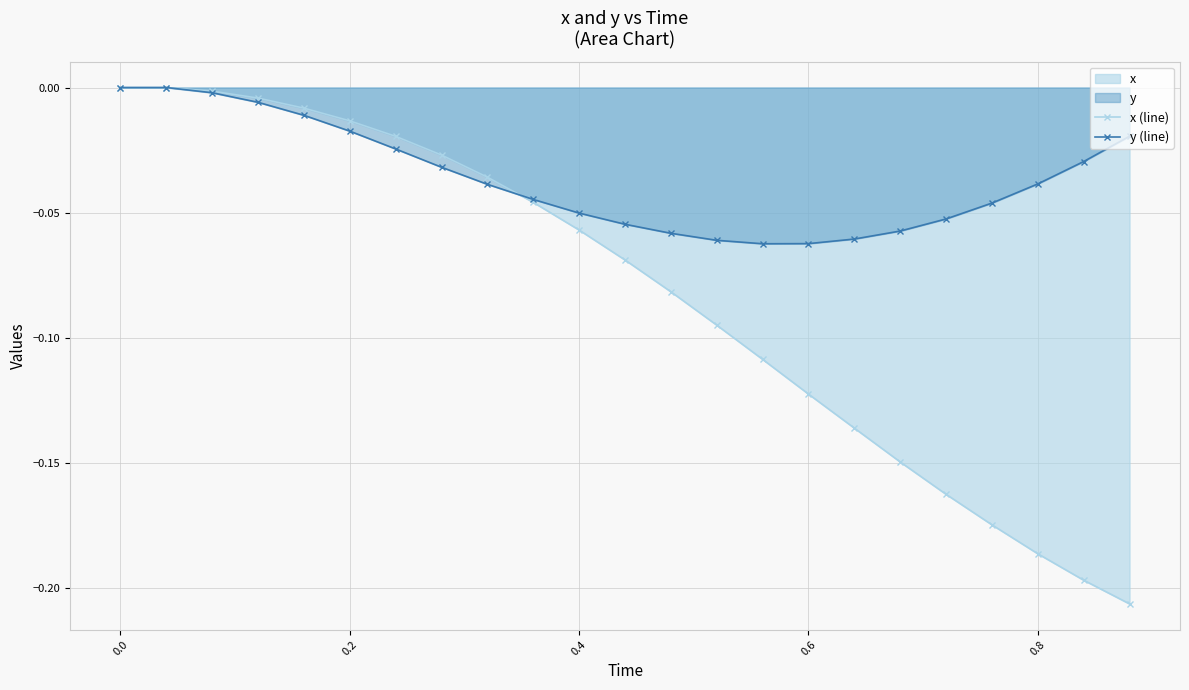

How many series are shown in this chart?

2